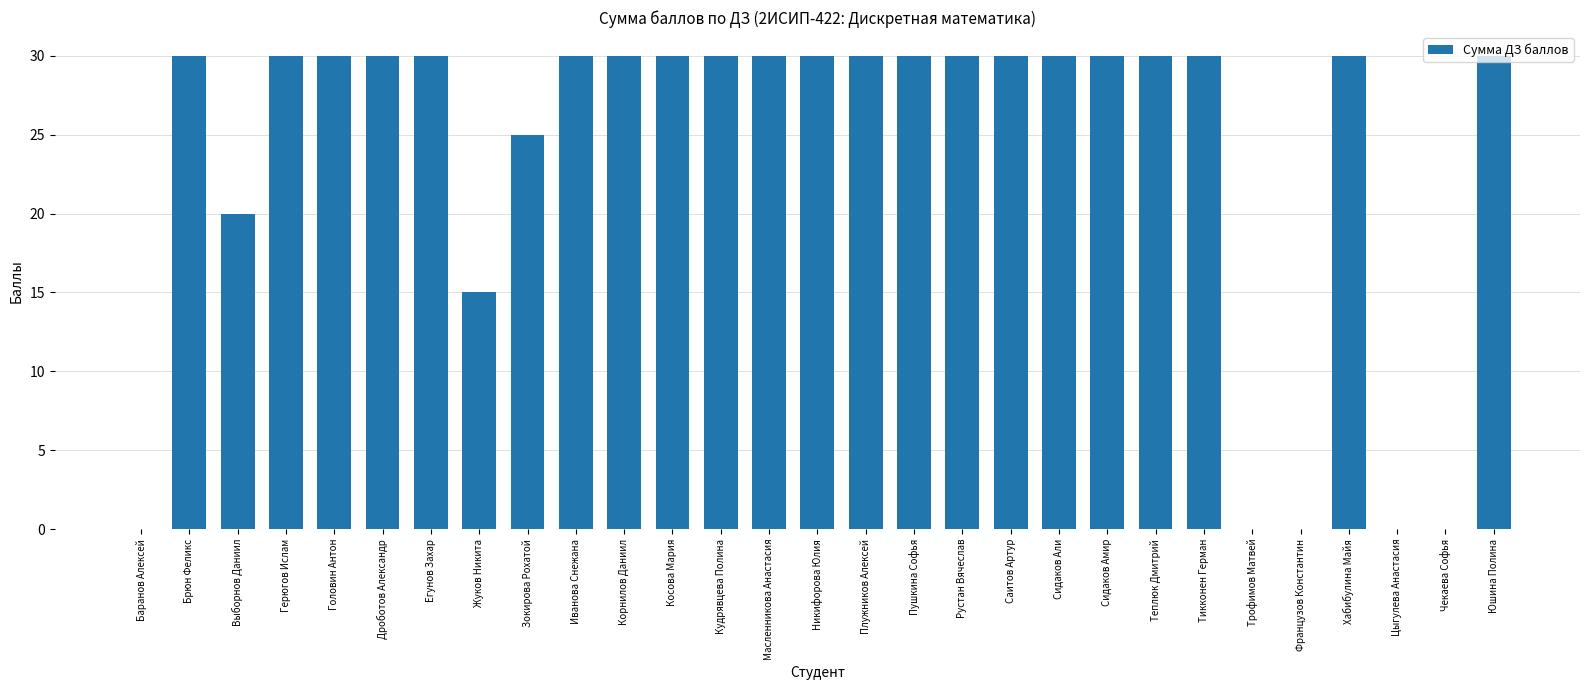

What is the sum of the values at Французов Константин and Дроботов Александр?

30